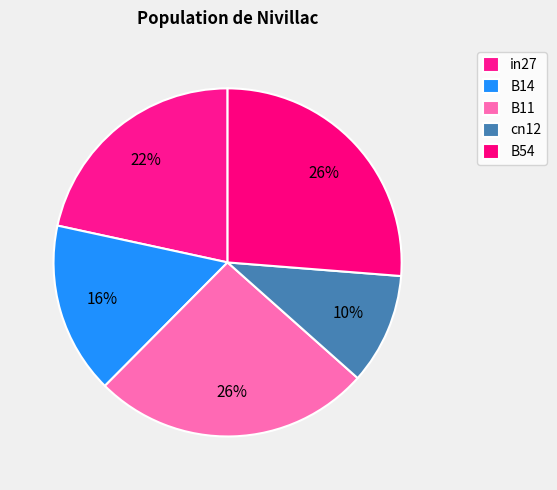

The cn12 slice represents 20% of the pie. True or false?

False